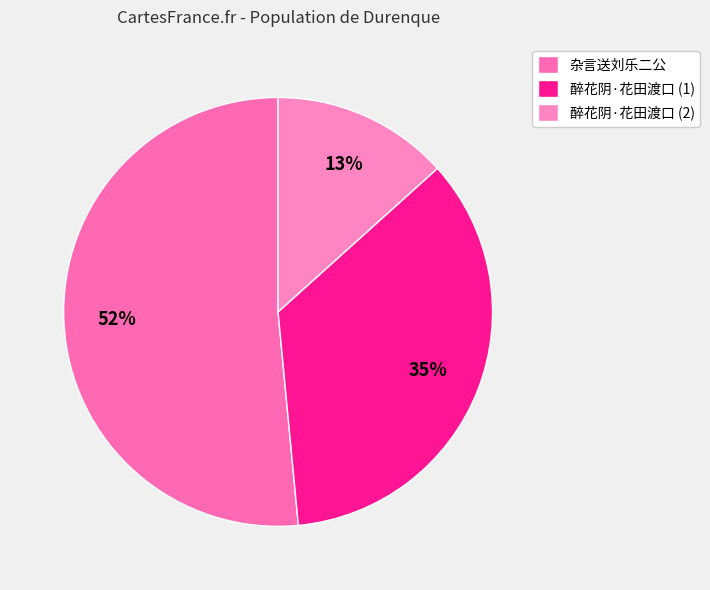

How many slices are in this pie chart?

3